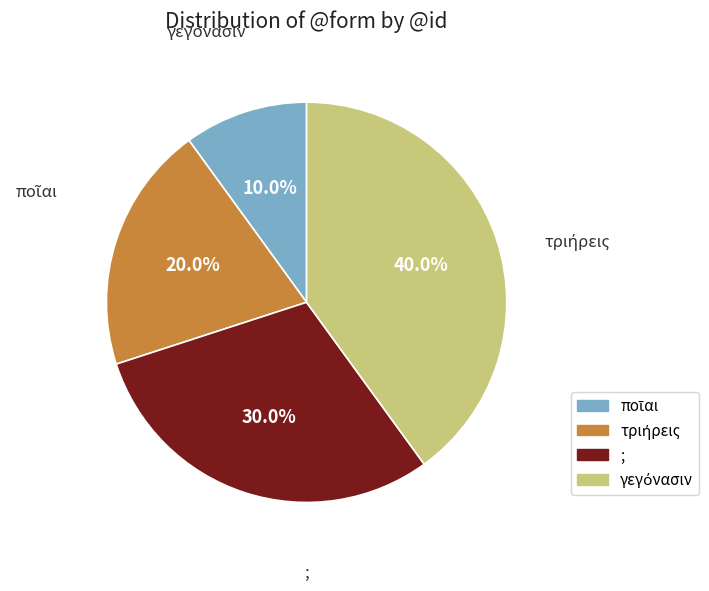

To the nearest percent, what portion does τριήρεις represent?

20%